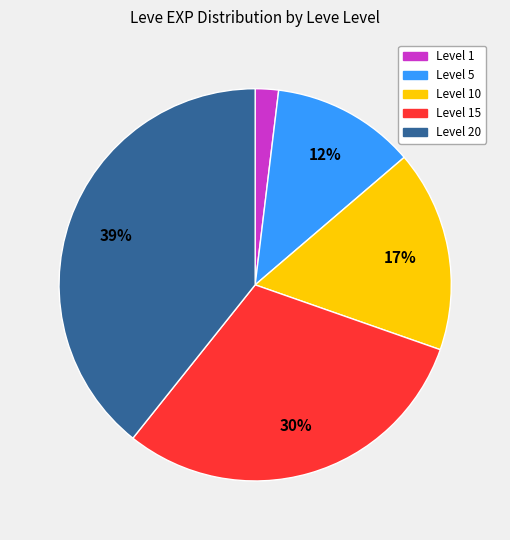

Does any single category account for the majority?

No